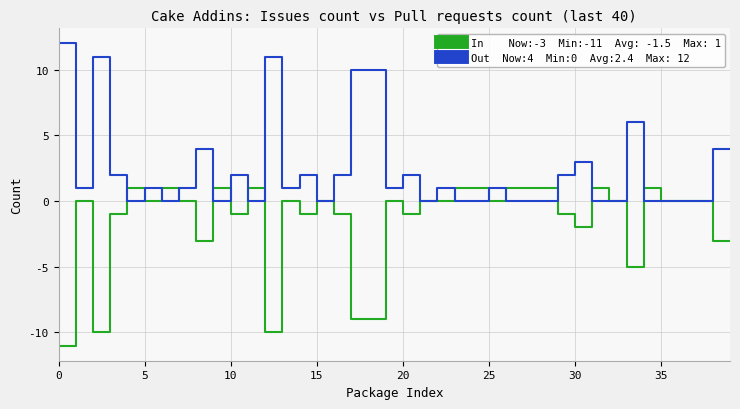

What is the minimum value shown in the chart?

-11